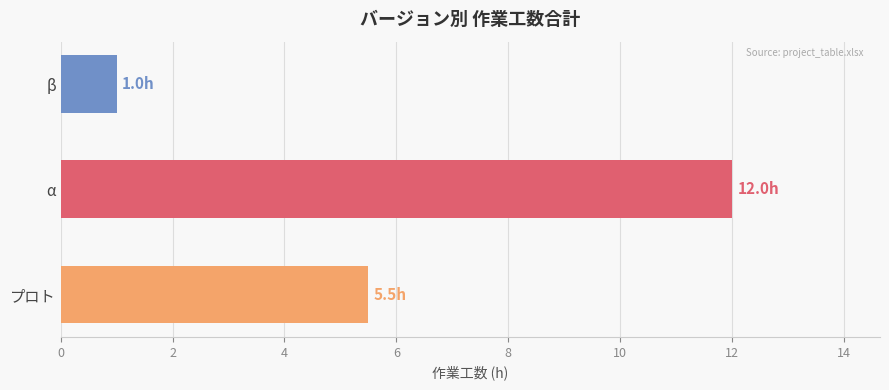

Which label corresponds to the largest value in the chart?

α